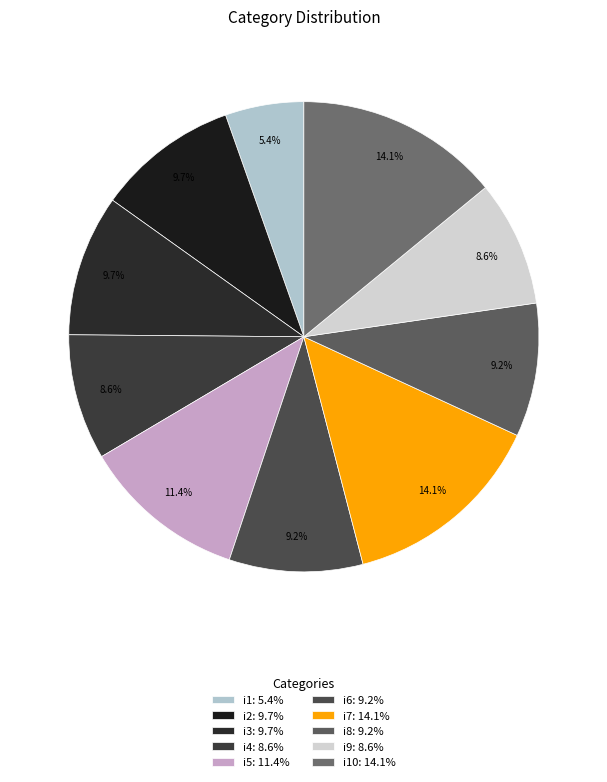

Count the number of slices in the pie.

10